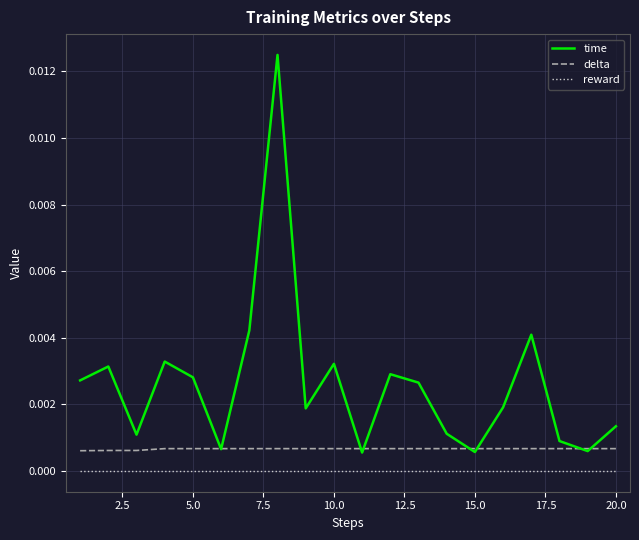

Rank the series by their maximum value, from highest to lowest.

time, delta, reward